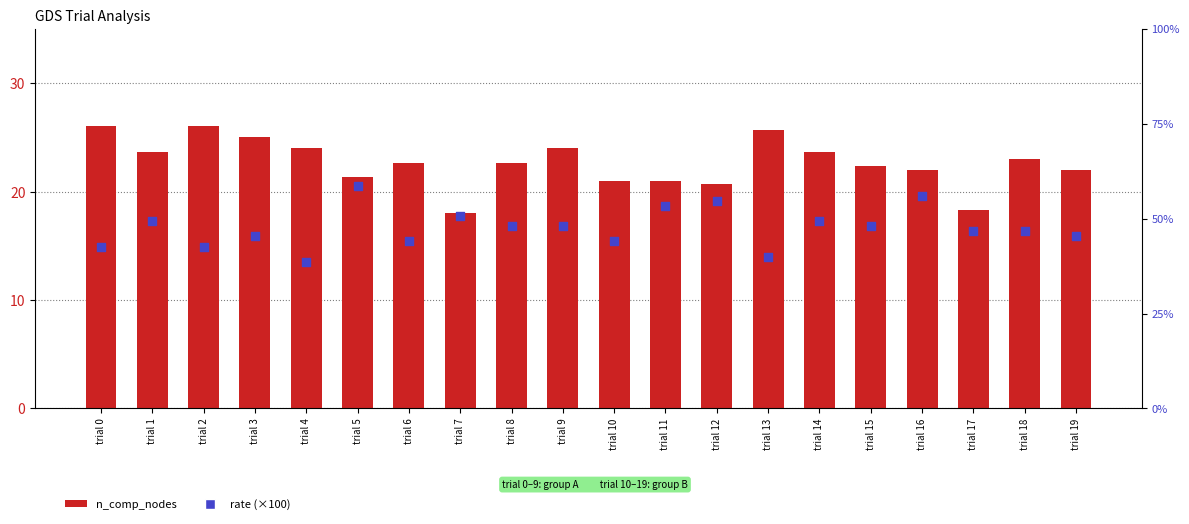

At which category is the sum across all series the highest?

trial 5